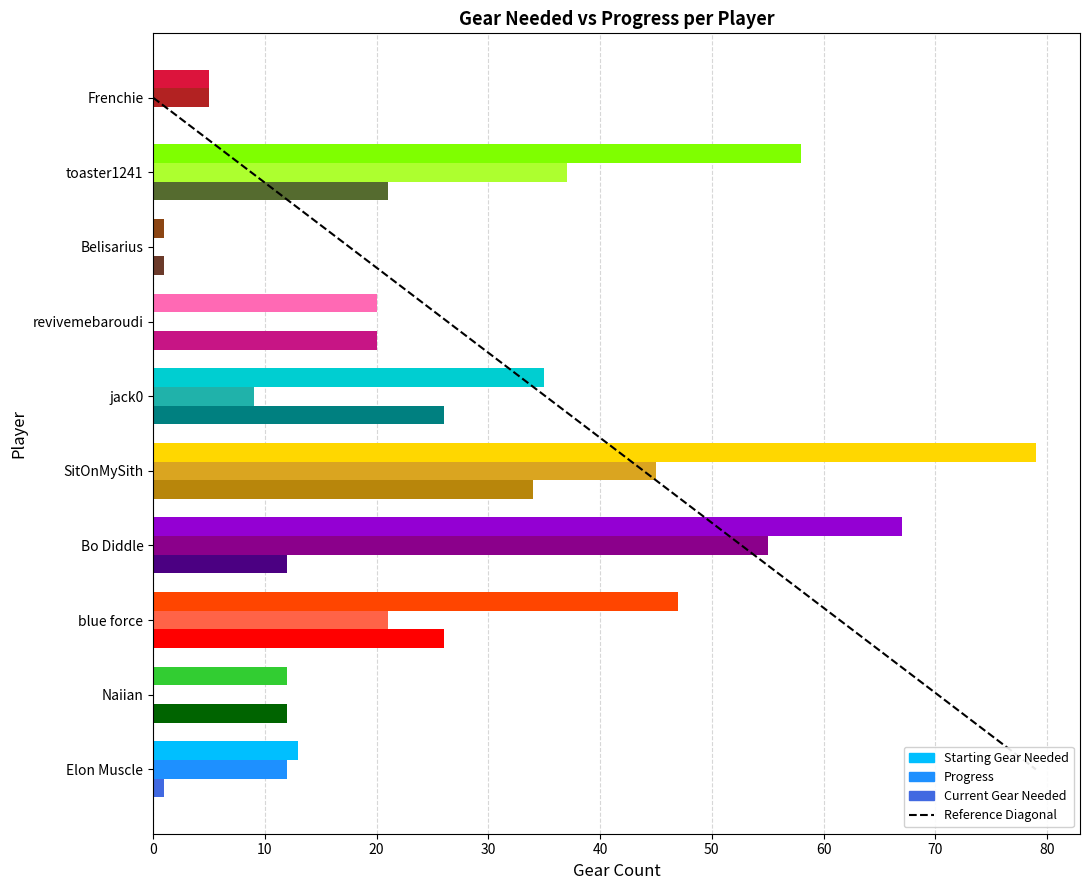

The value at 10 is 6. True or false?

False